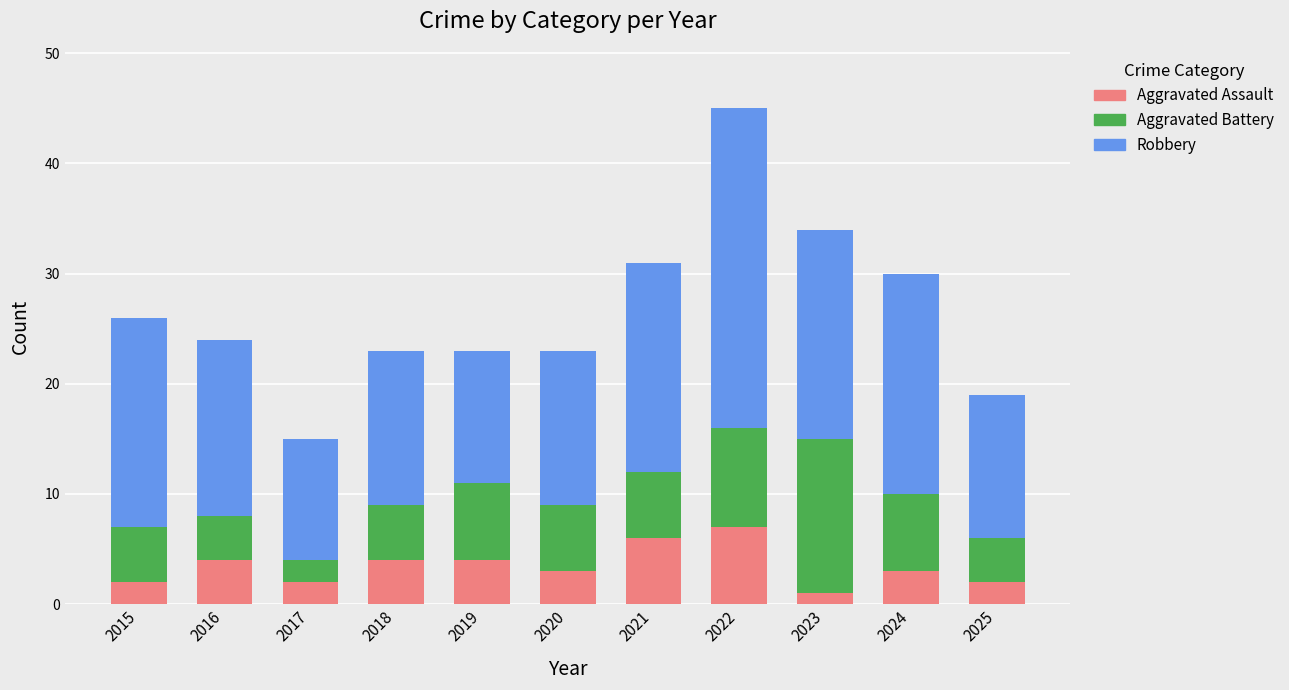

What is the average value of the Aggravated Assault series?

3